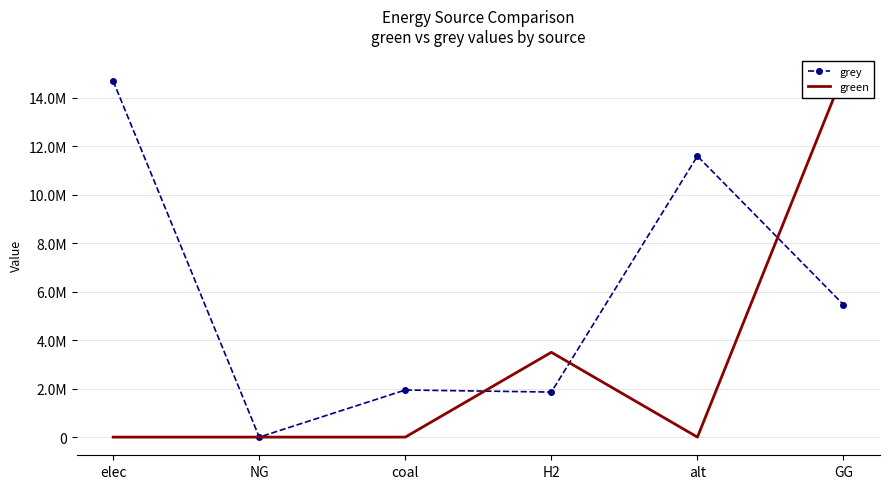

Which category has the highest value in the grey series?

elec